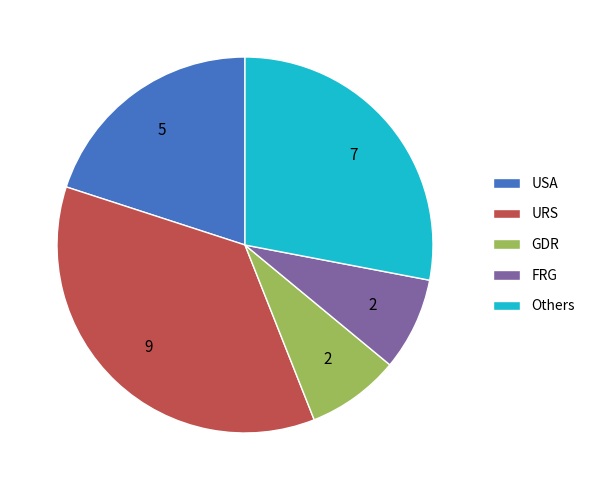

How many slices are in this pie chart?

5